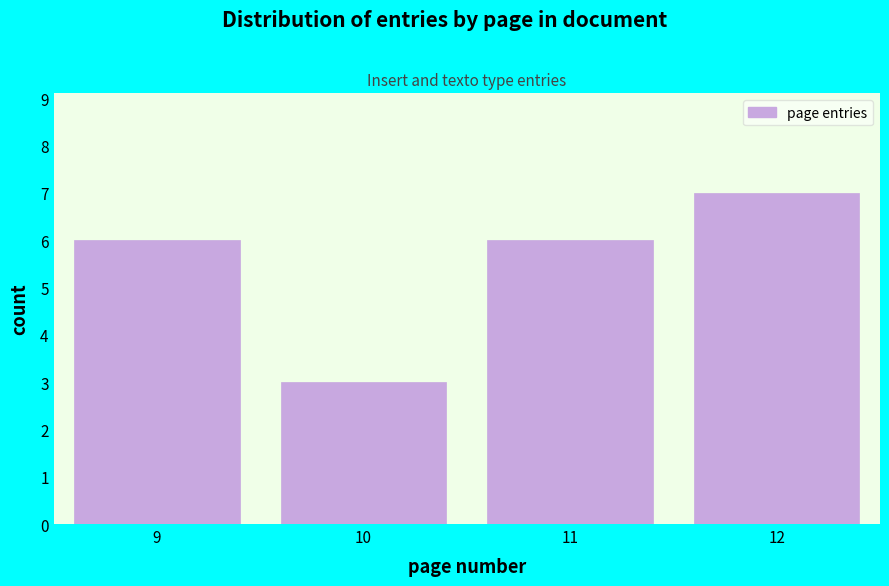

Reading right to left, extract all data points from this chart.

7	6	3	6